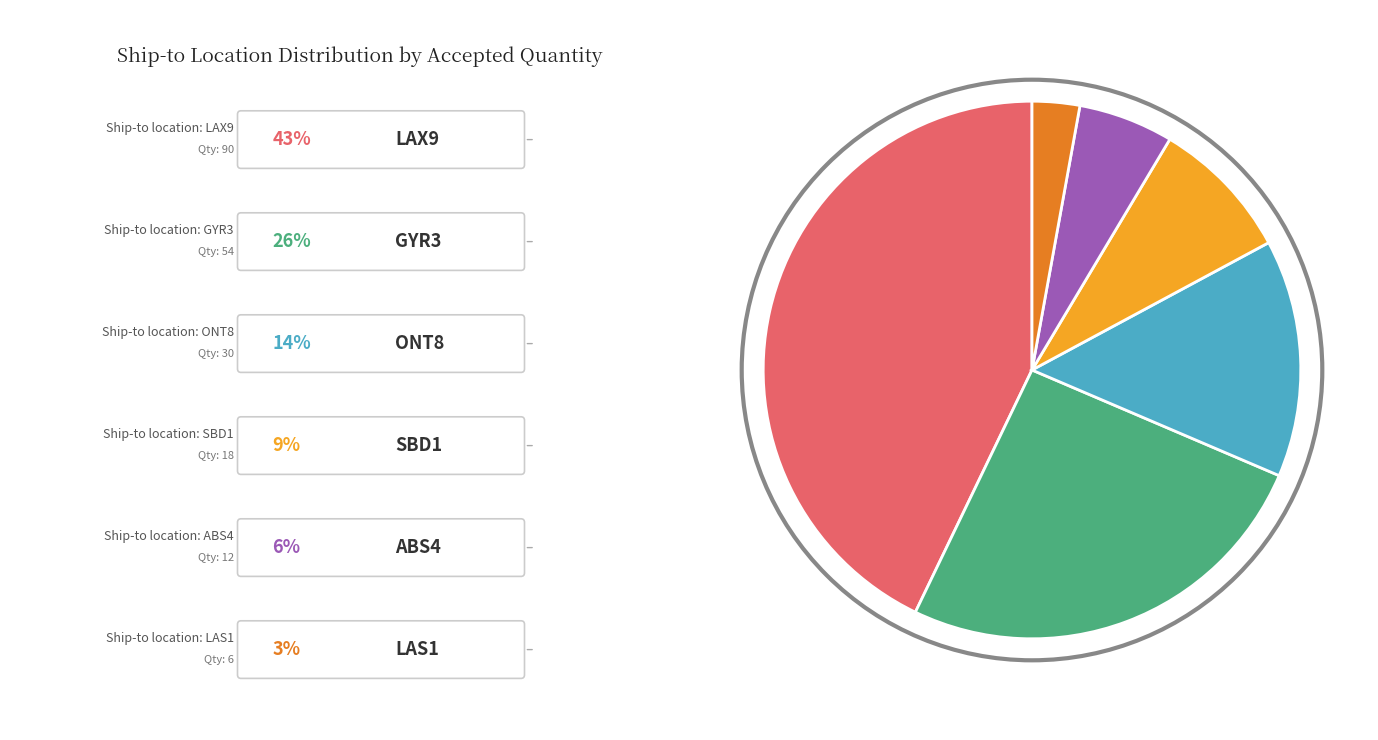

Is there any slice that represents more than half of the pie?

No